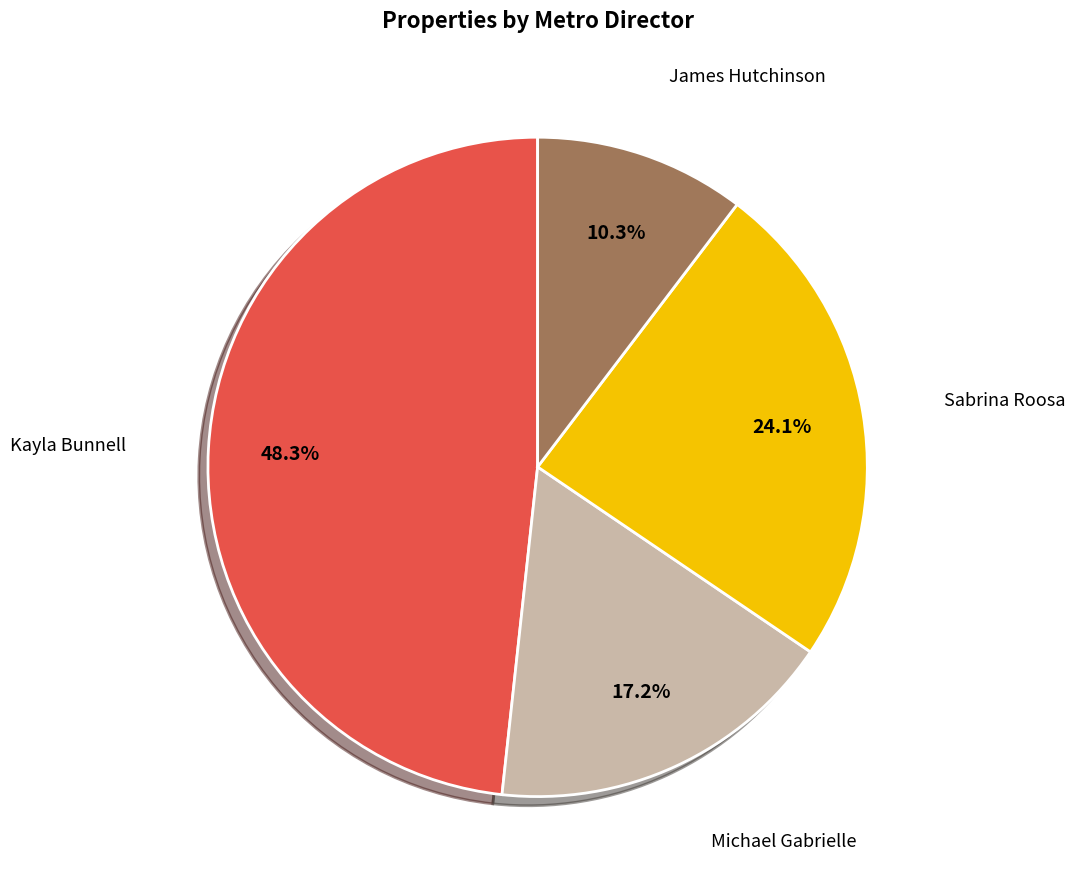

To the nearest percent, what is the average slice percentage?

25%